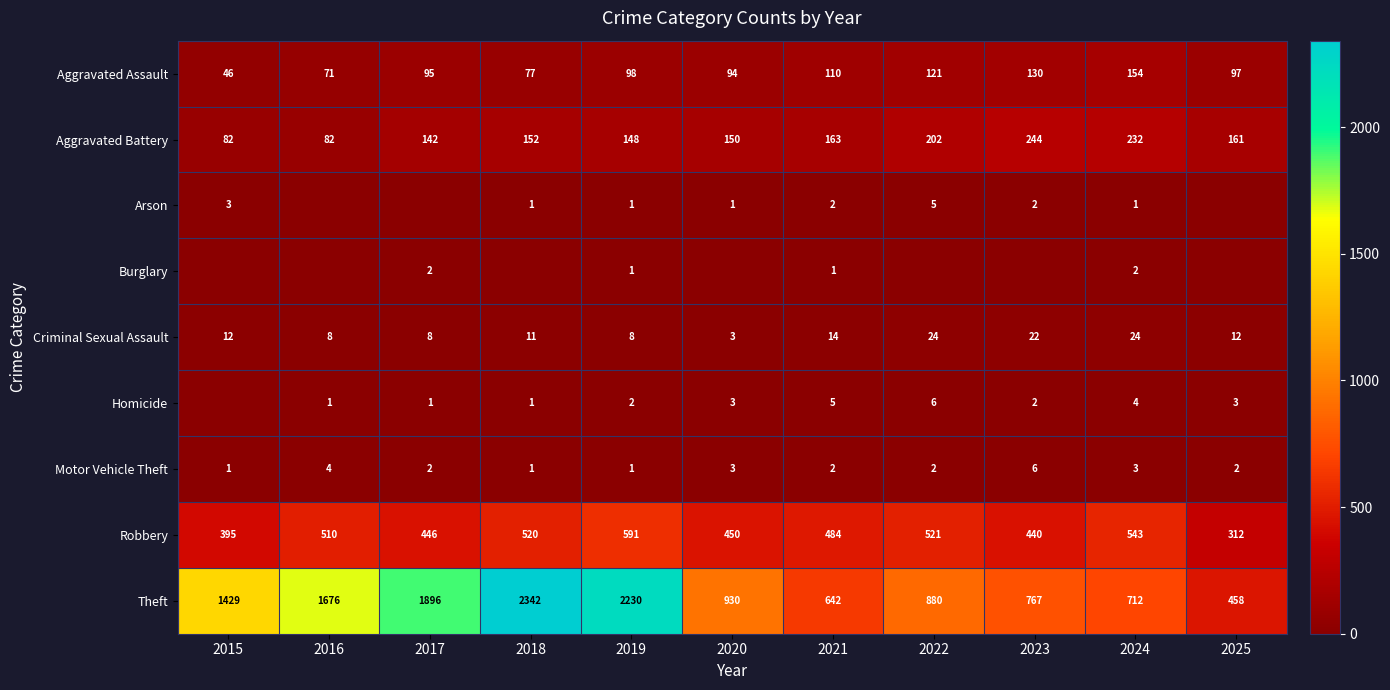

Where does the Motor Vehicle Theft series first go above 2?

2016